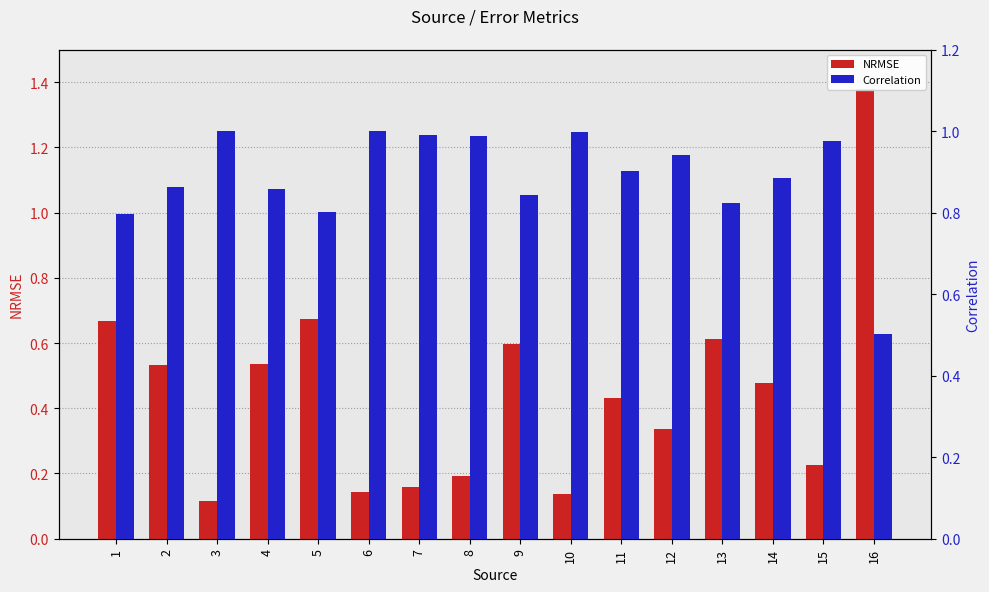

Reading right to left, transcribe all the data shown in this chart.

NRMSE: 1.4	0.2	0.5	0.6	0.3	0.4	0.1	0.6	0.2	0.2	0.1	0.7	0.5	0.1	0.5	0.7
Correlation: 0.5	1.0	0.9	0.8	0.9	0.9	1.0	0.8	1.0	1.0	1.0	0.8	0.9	1.0	0.9	0.8